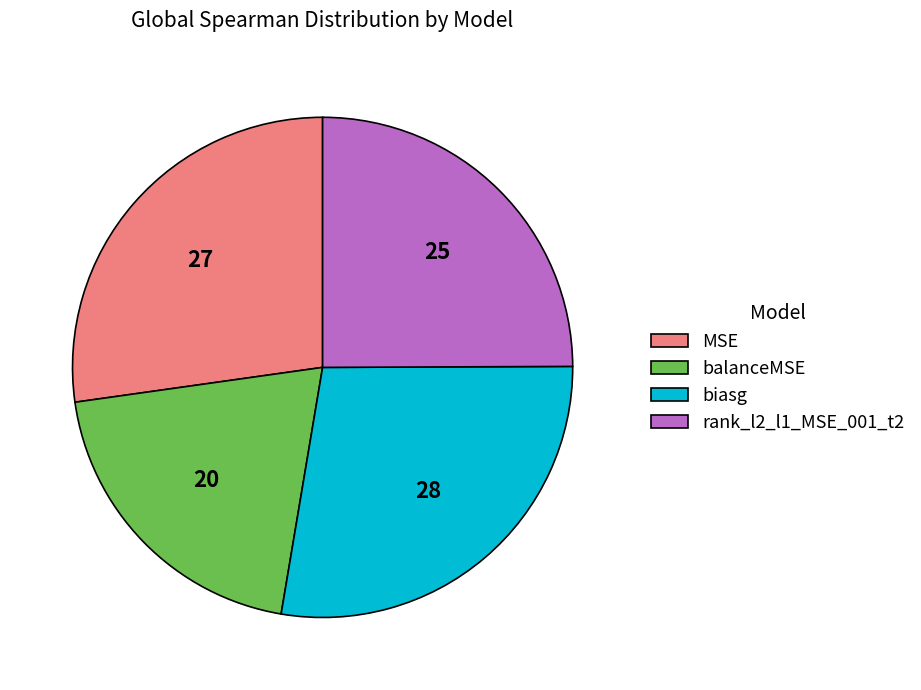

The balanceMSE slice represents 20% of the pie. True or false?

True